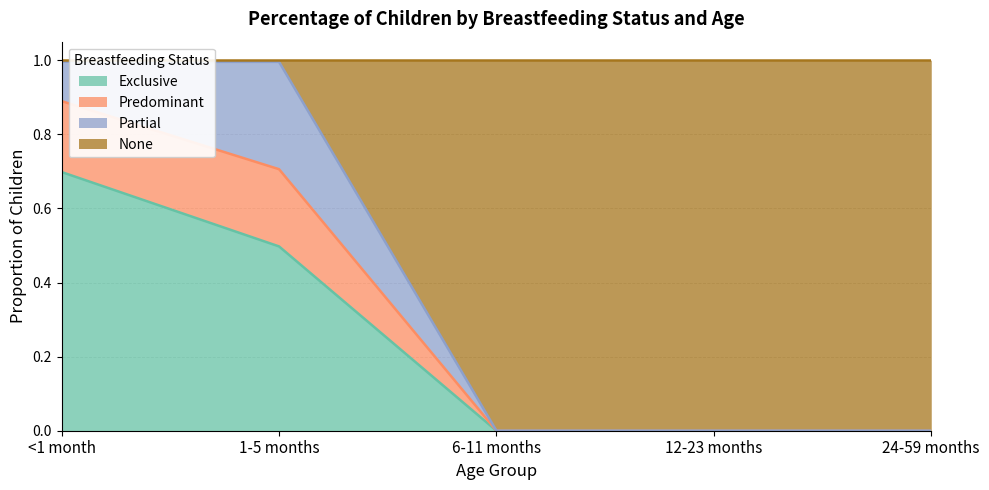

The Exclusive series shows -0.4 at 12-23 months. True or false?

False